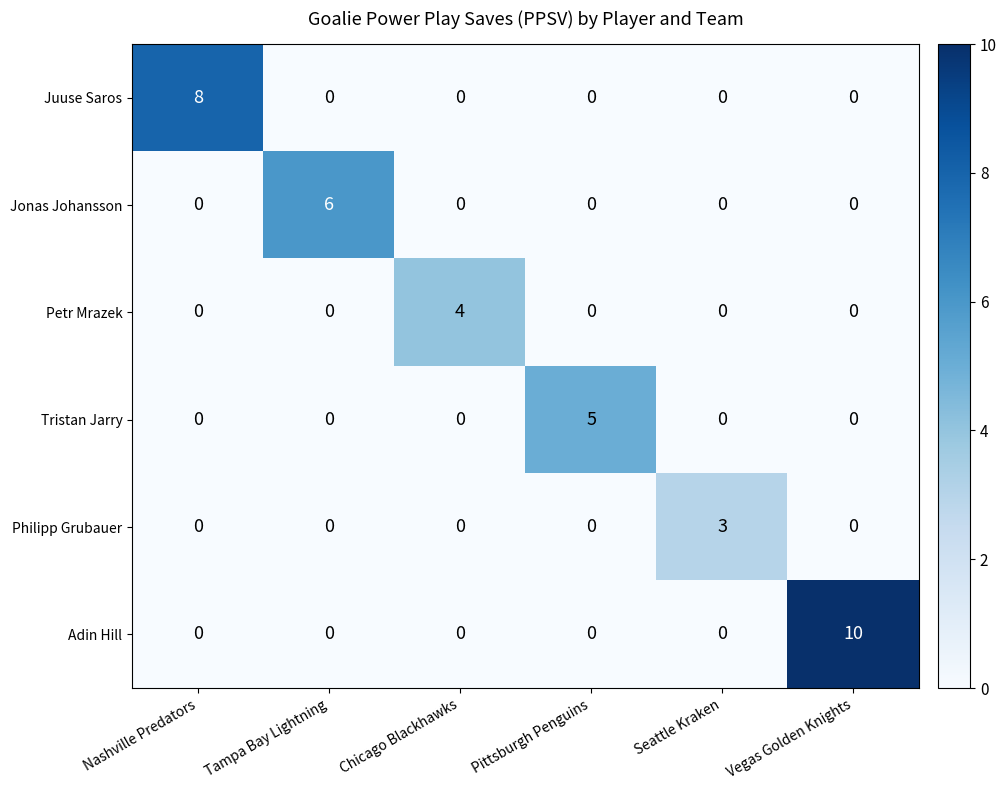

What is the difference between the highest and lowest values at Tampa Bay Lightning?

6